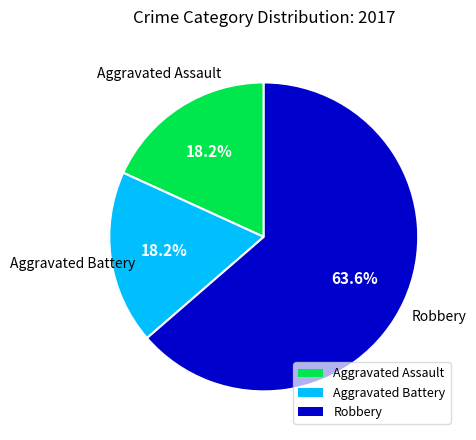

Count the number of slices in the pie.

3